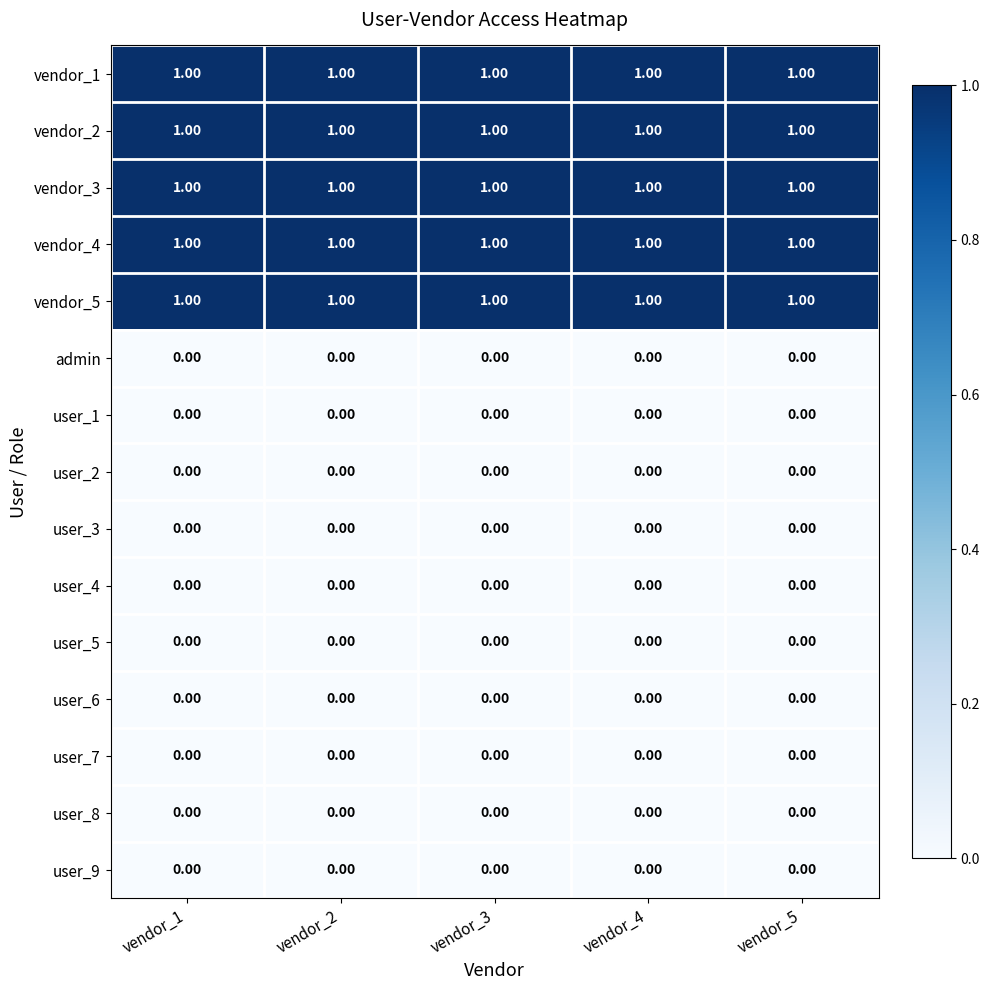

Is the value of user_6 at vendor_2 greater than the value of vendor_5 at vendor_4?

No